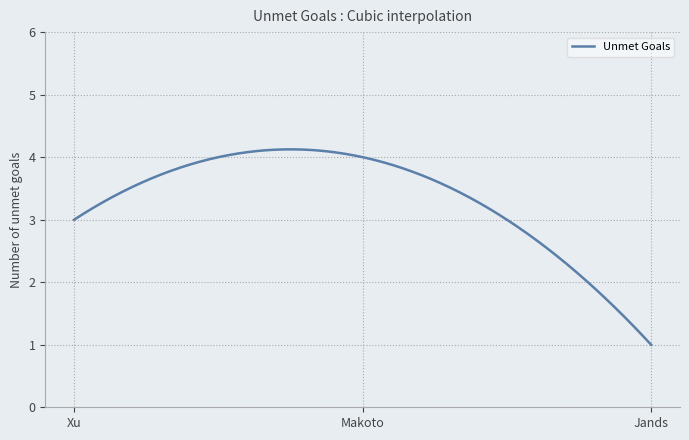

What is the smallest value displayed?

1.0